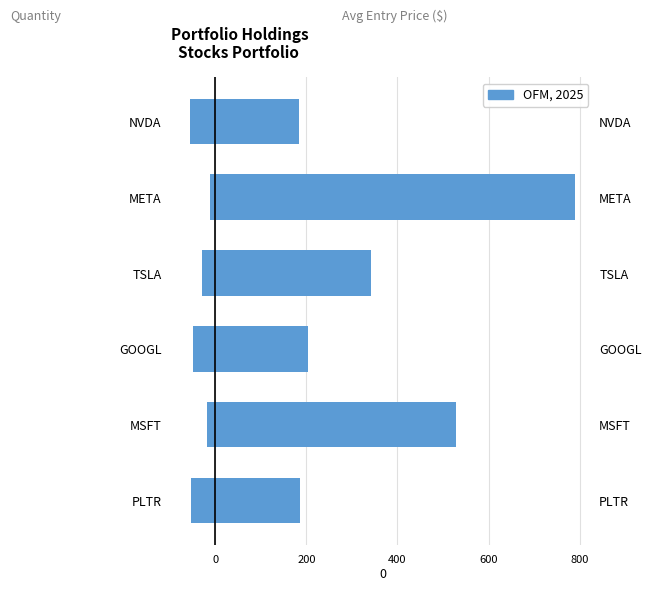

Which series has the largest total across all categories?

Avg Entry Price